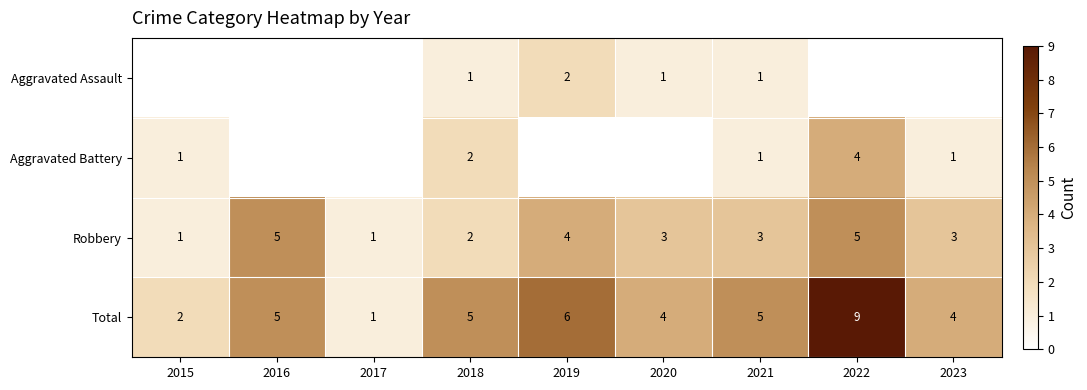

The value of Robbery at 2022 is 2. True or false?

False